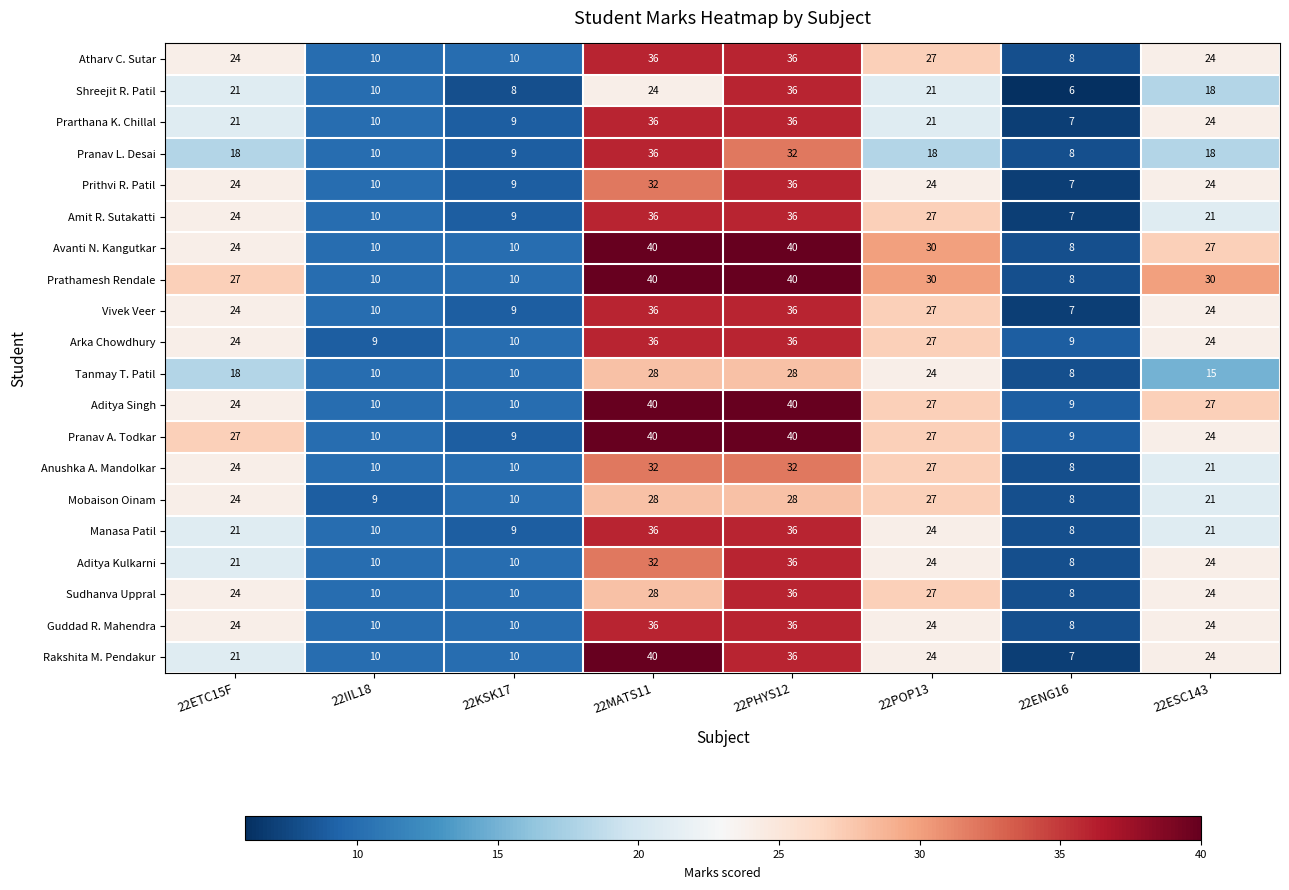

What is the total value across all series at 22PHYS12?

712